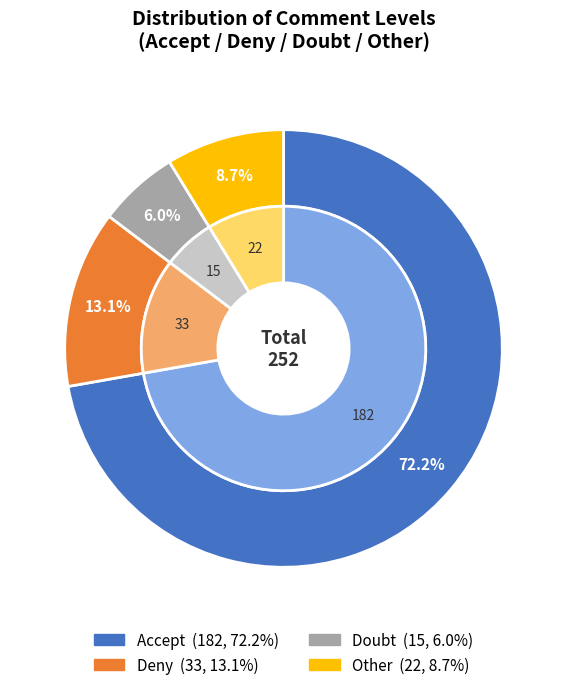

The Other slice represents 22% of the pie. True or false?

False